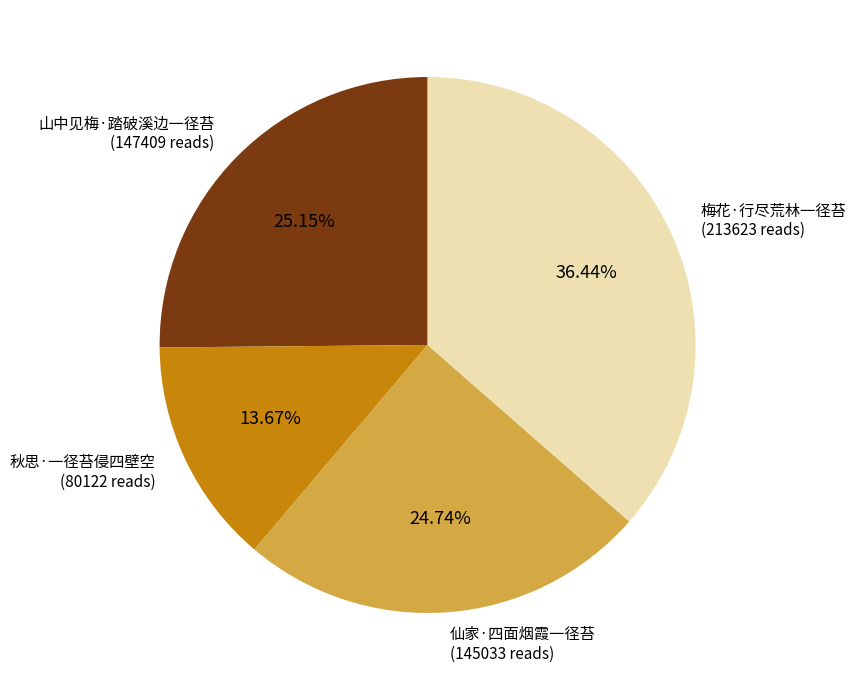

How many segments does this pie chart have?

4